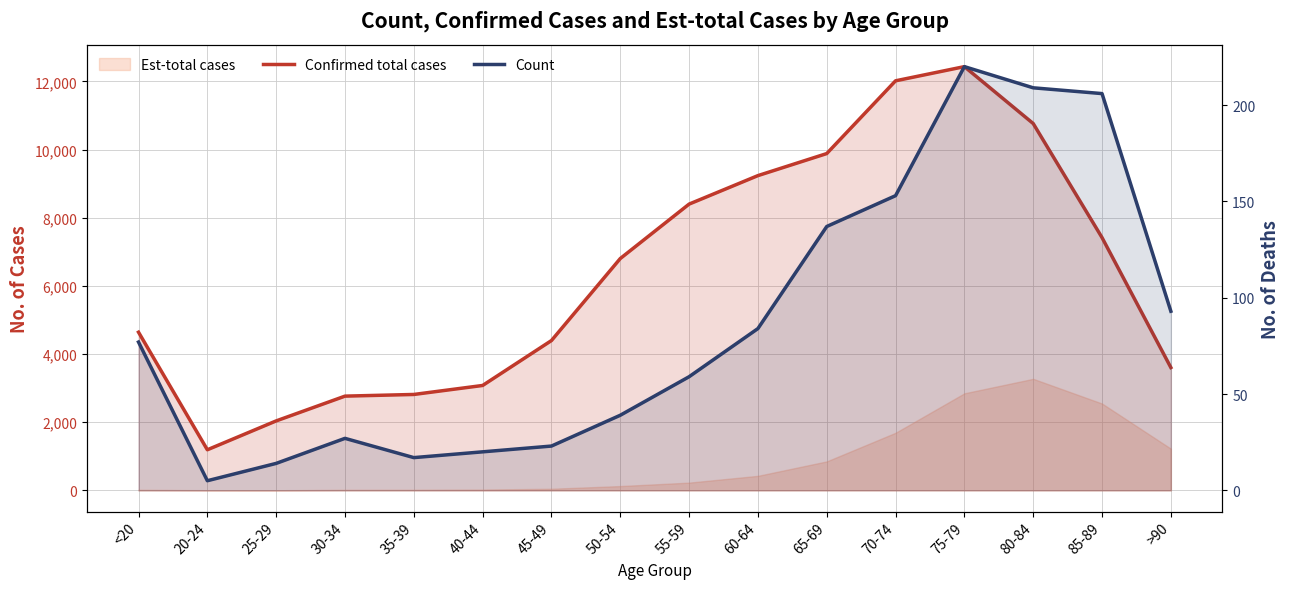

What is the highest value of the Count series?

220